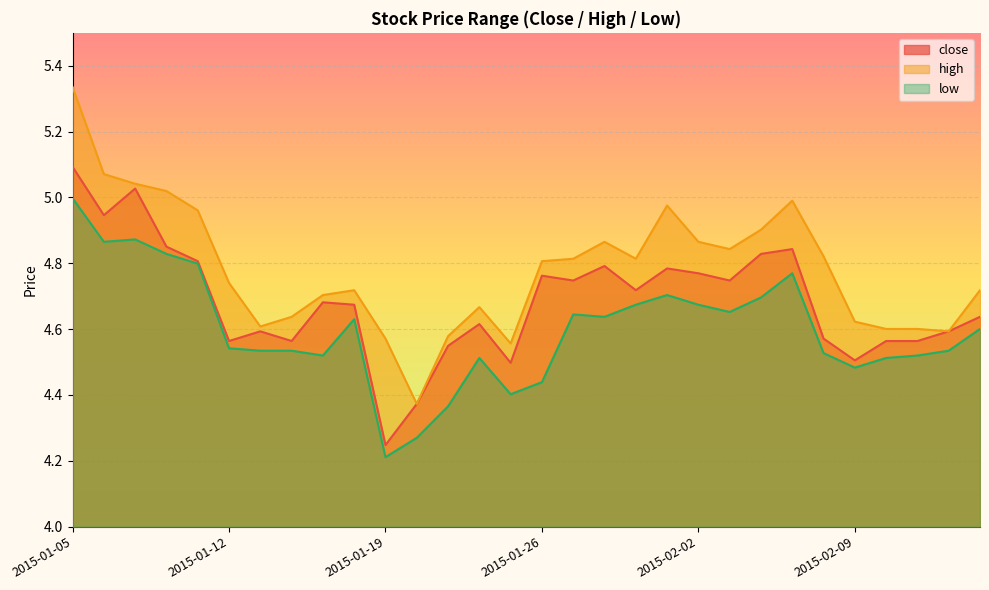

In close, how many points are higher than both neighbors (excluding endpoints)?

8